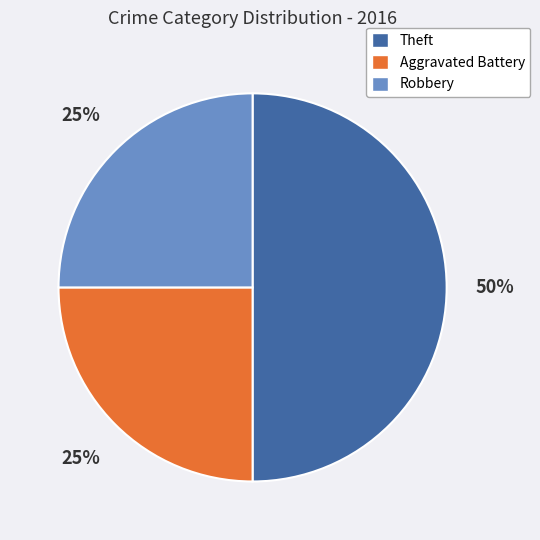

To the nearest percent, what is the difference between the largest and smallest slice percentages?

25%